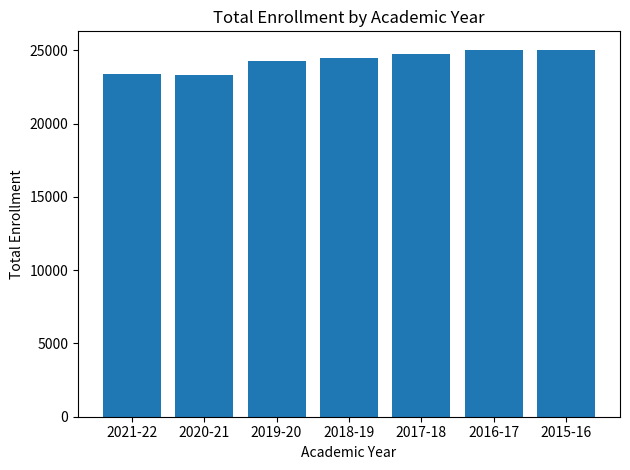

Approximately how many times larger is the value at 2020-21 compared to 2017-18?

0.9